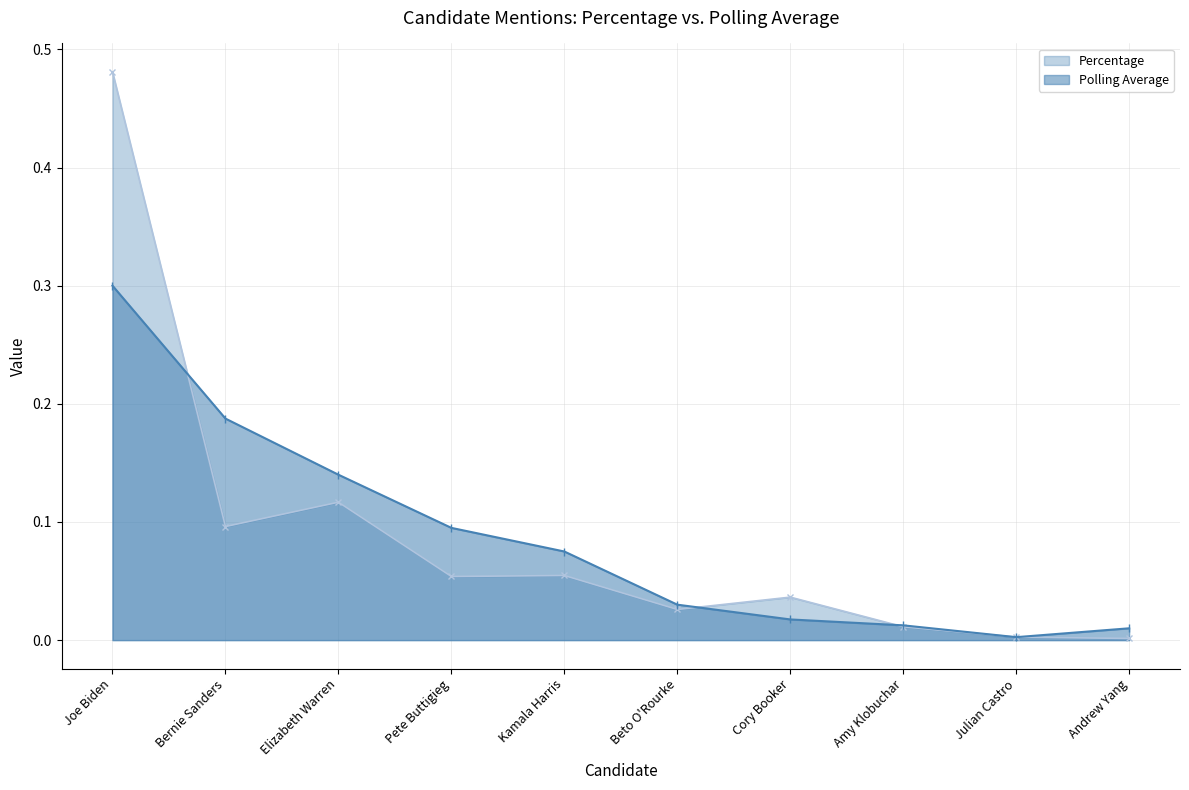

What is the difference between the Percentage values at Elizabeth Warren and Andrew Yang?

0.1